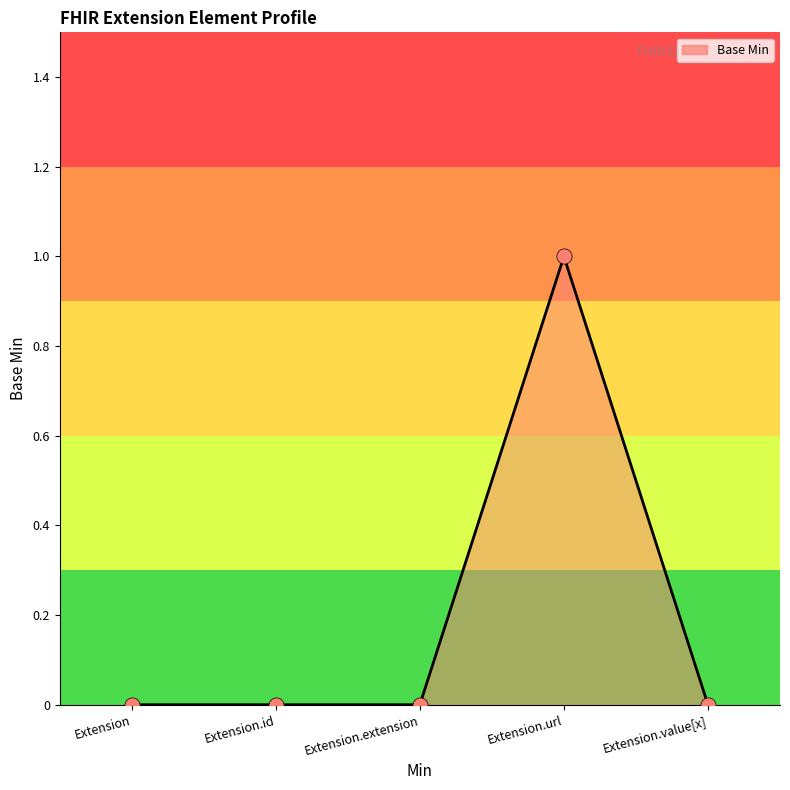

Which has a higher value, Extension.url or Extension.id?

Extension.url